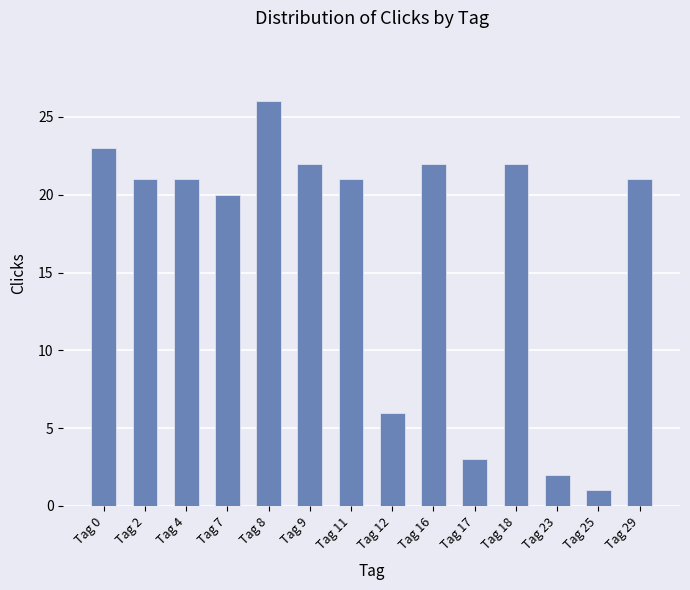

What is the change in value from Tag 11 to Tag 25?

-20